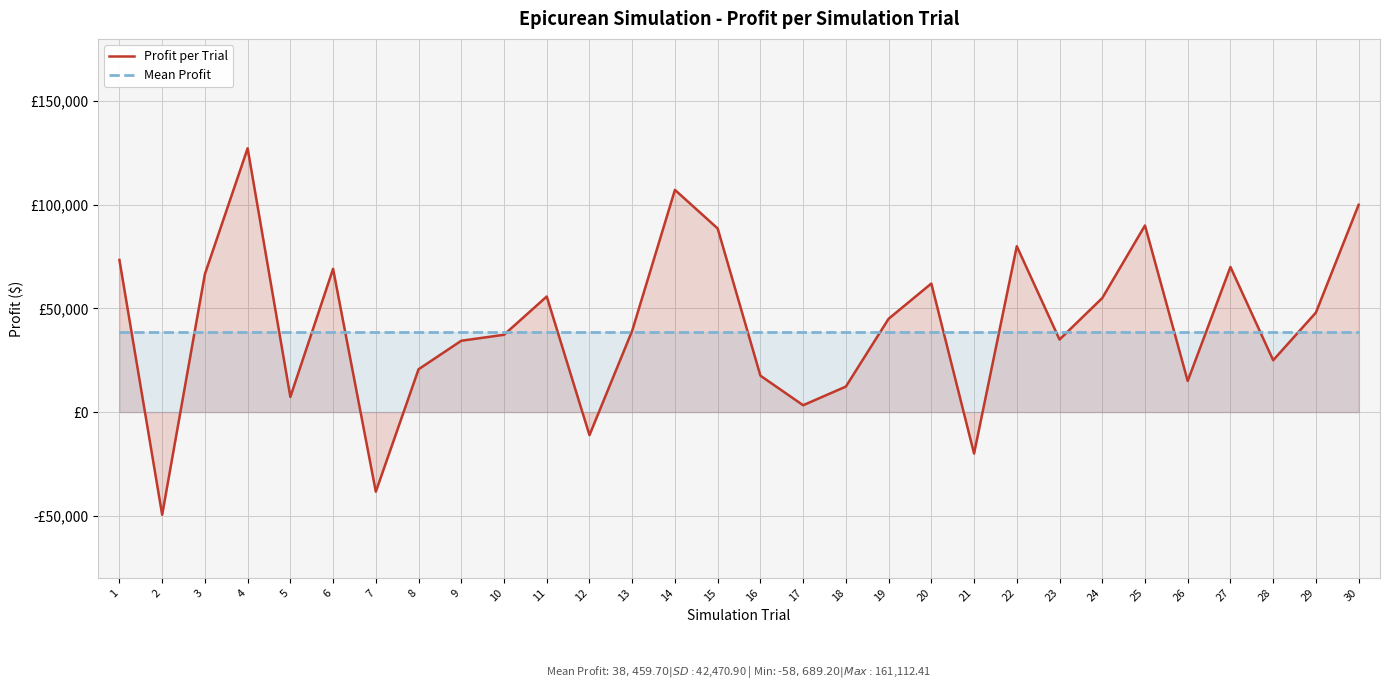

At which category does the chart reach its peak across all series?

4